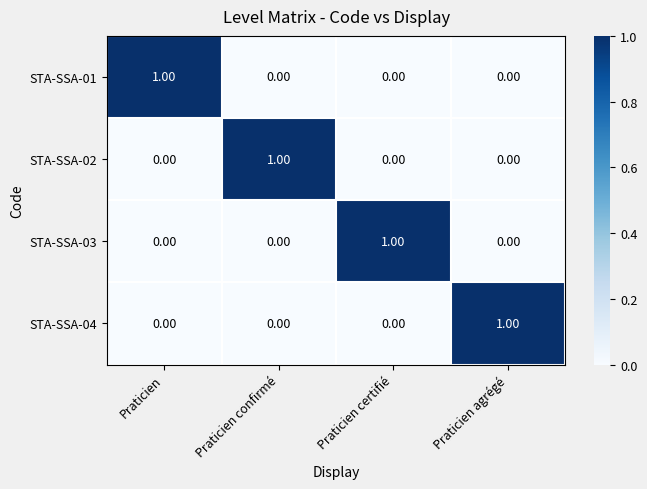

At how many categories does at least one series exceed 0?

4